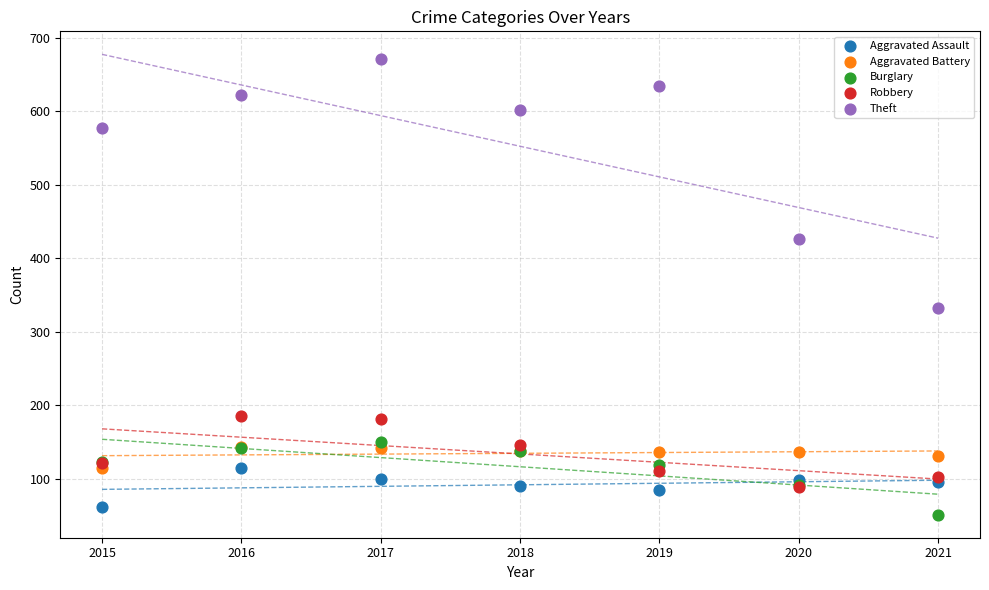

Across all series, what Y value is closest to 361?

332